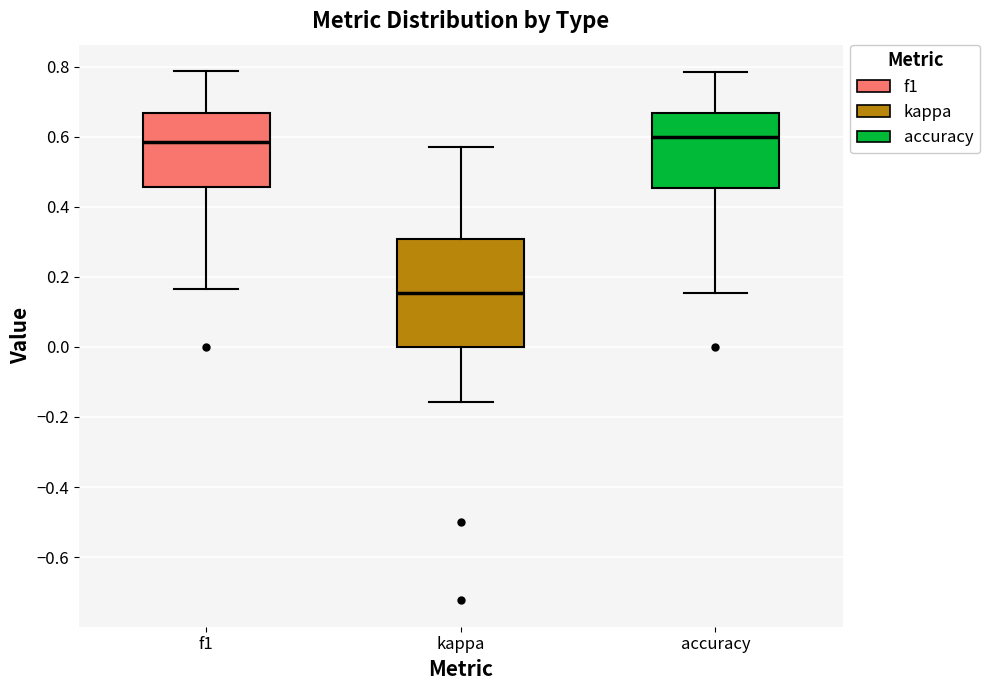

Reading left to right, transcribe this box plot: for each box, give where its median line is, the range the box spans, and where its two whiskers end, as read against the y-axis. The values are not printed on the chart, so give them approximately, as read against the axis.

f1: median 0.58, box 0.46 to 0.66, whiskers 0.16 to 0.78
kappa: median 0.16, box 0.00 to 0.30, whiskers -0.16 to 0.58
accuracy: median 0.60, box 0.46 to 0.66, whiskers 0.16 to 0.78